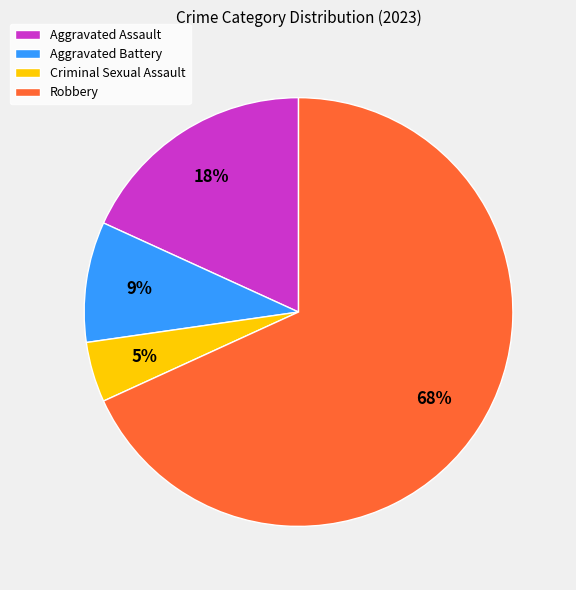

To the nearest percent, what is the combined percentage of Robbery and Criminal Sexual Assault?

73%